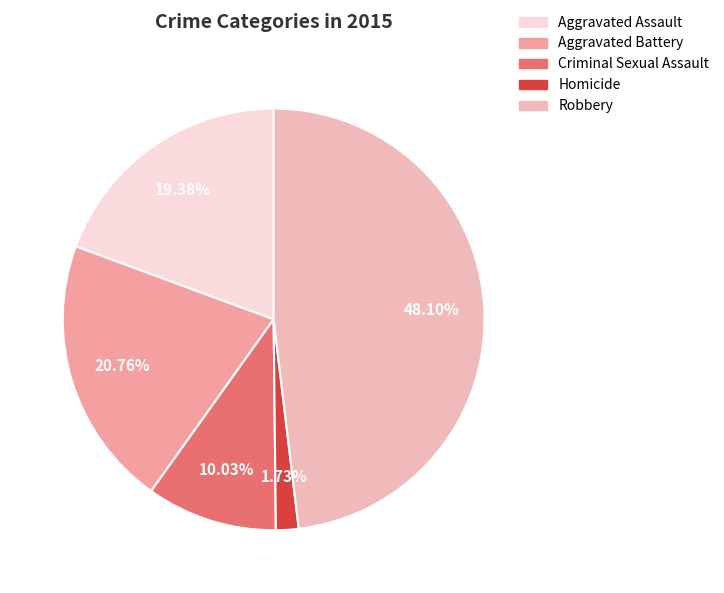

Rank the categories by value from highest to lowest.

Robbery, Aggravated Battery, Aggravated Assault, Criminal Sexual Assault, Homicide